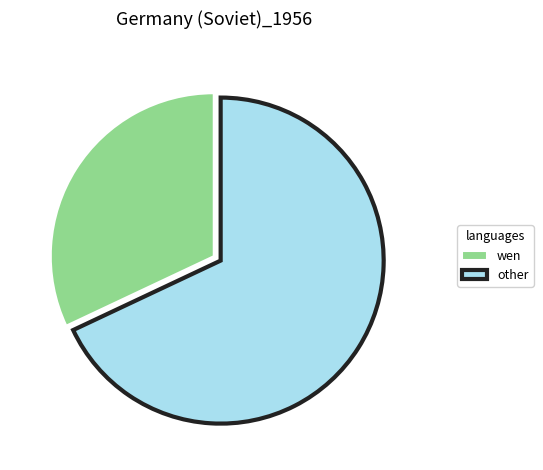

What is the ratio of the value at wen to the value at other?

0.5